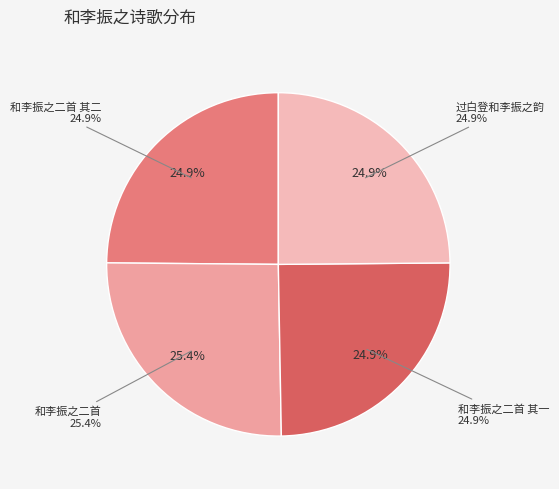

To the nearest percent, what percentage of the pie is 和李振之二首?

25%